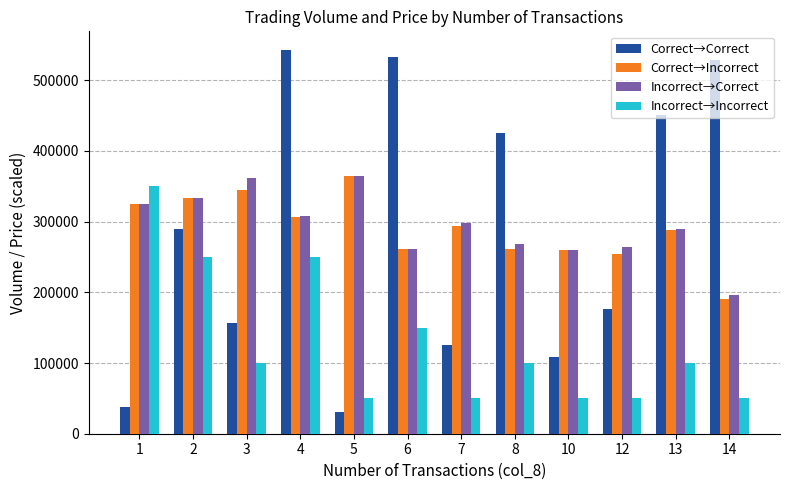

Does the chart contain stacked bars?

No